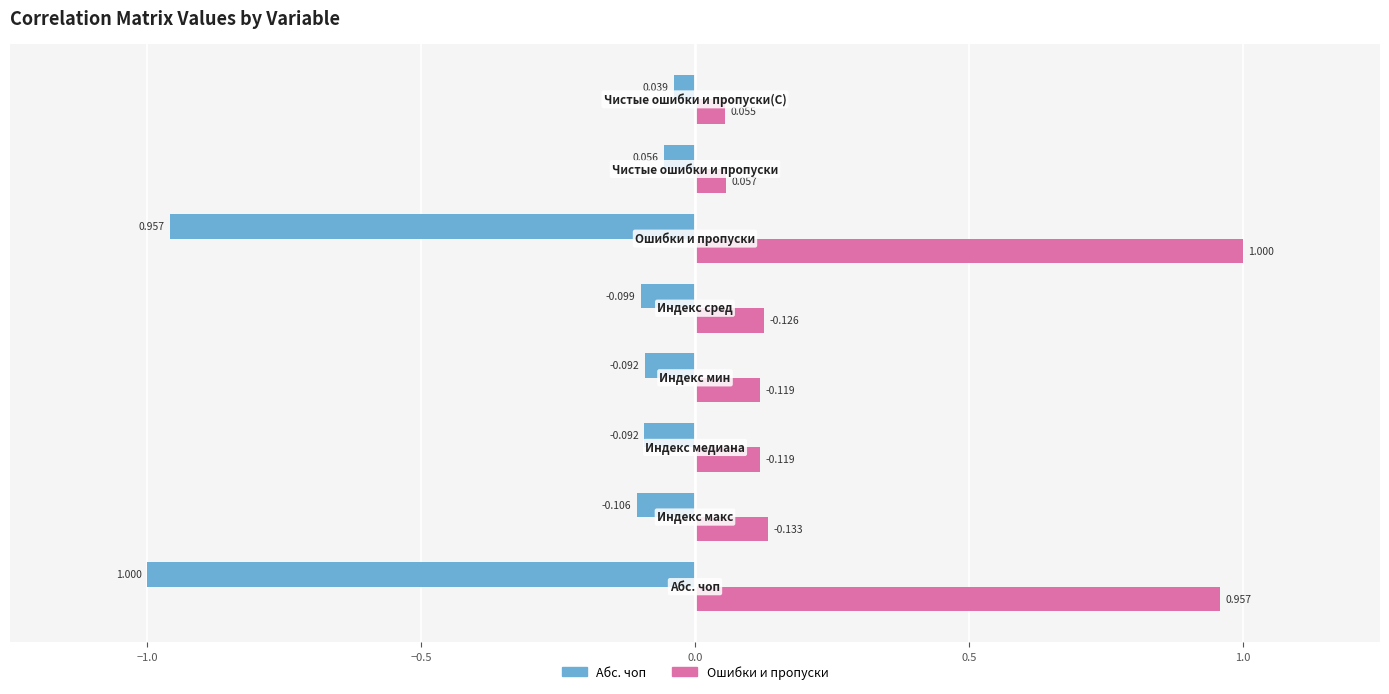

Rank the series by their average value, from lowest to highest.

Абс. чоп, Ошибки и пропуски